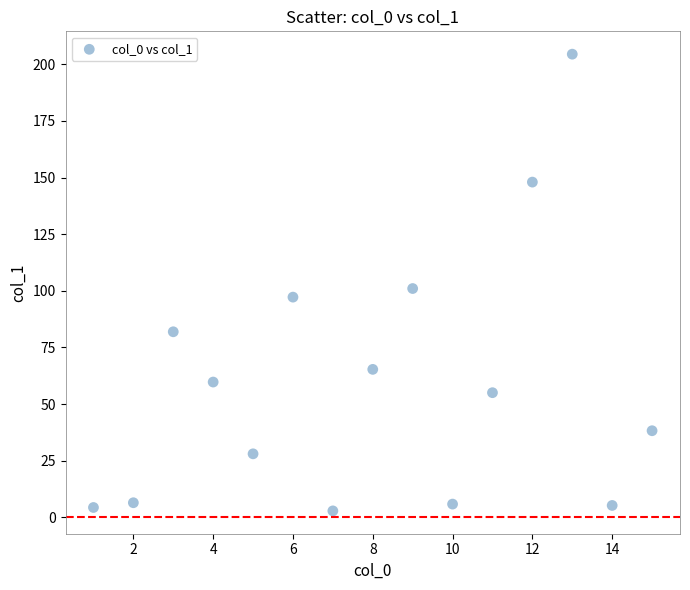

What is the range of Y values (max minus min)?

201.7